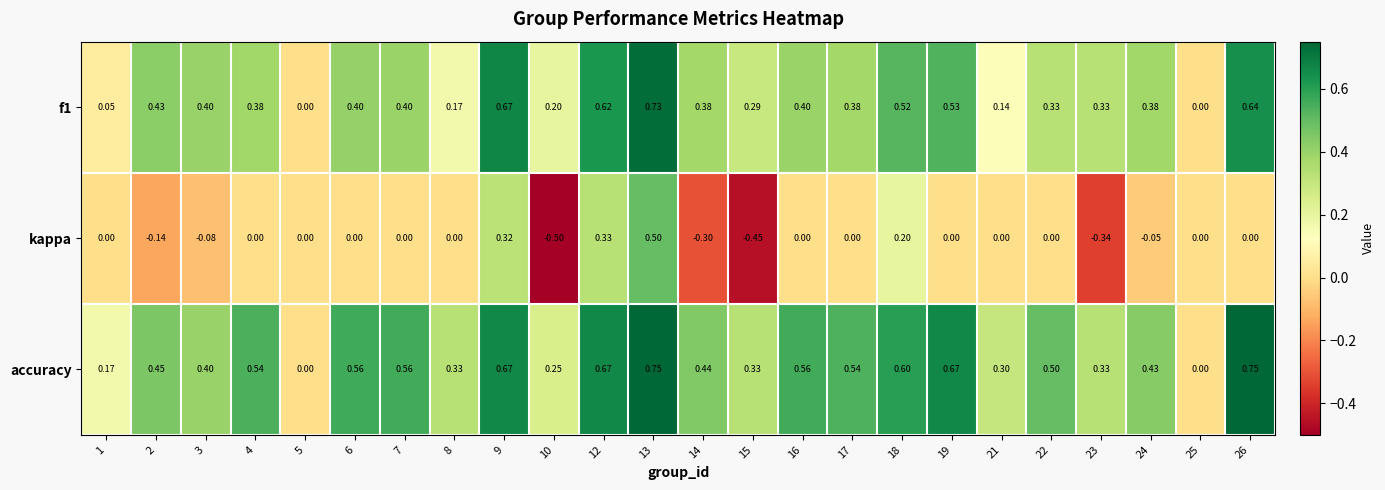

Which series has the largest total across all categories?

accuracy